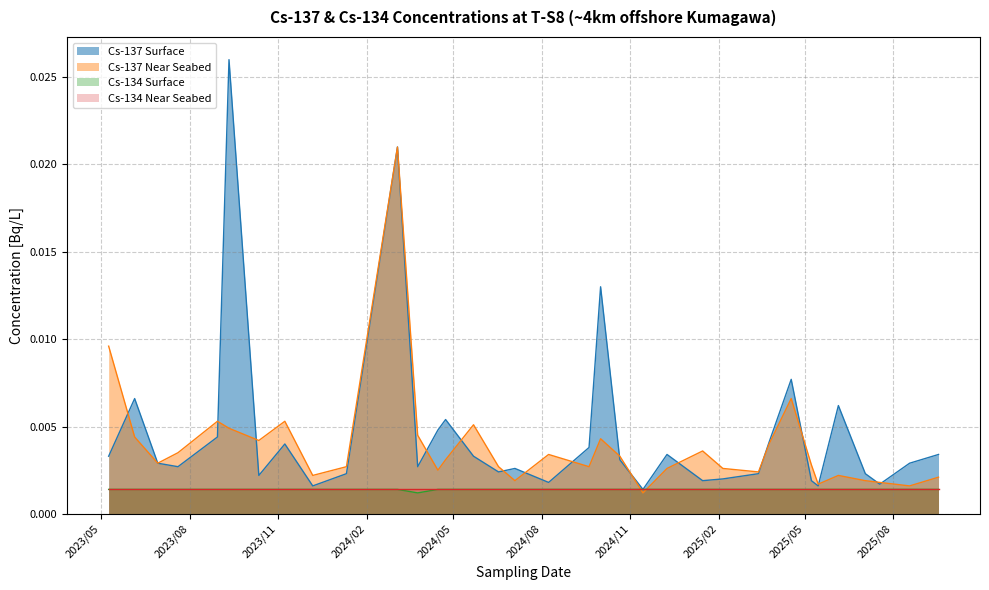

What position from the left is 2023/08/30?

5